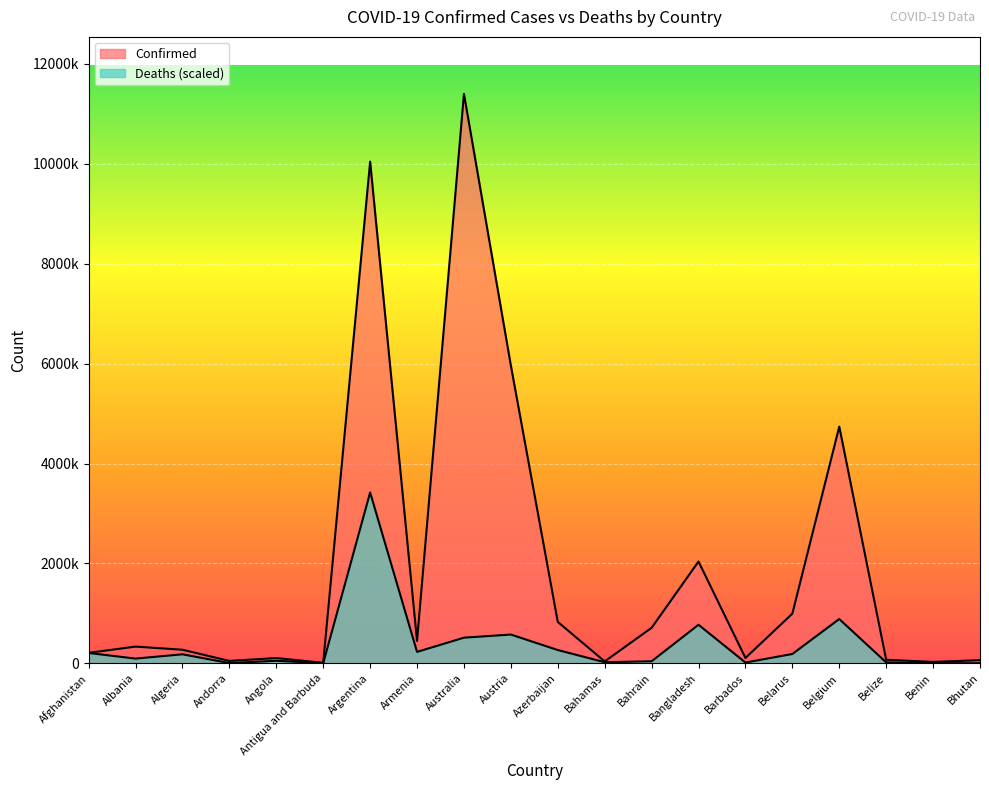

What is the label of the 3rd point from the left?

Algeria